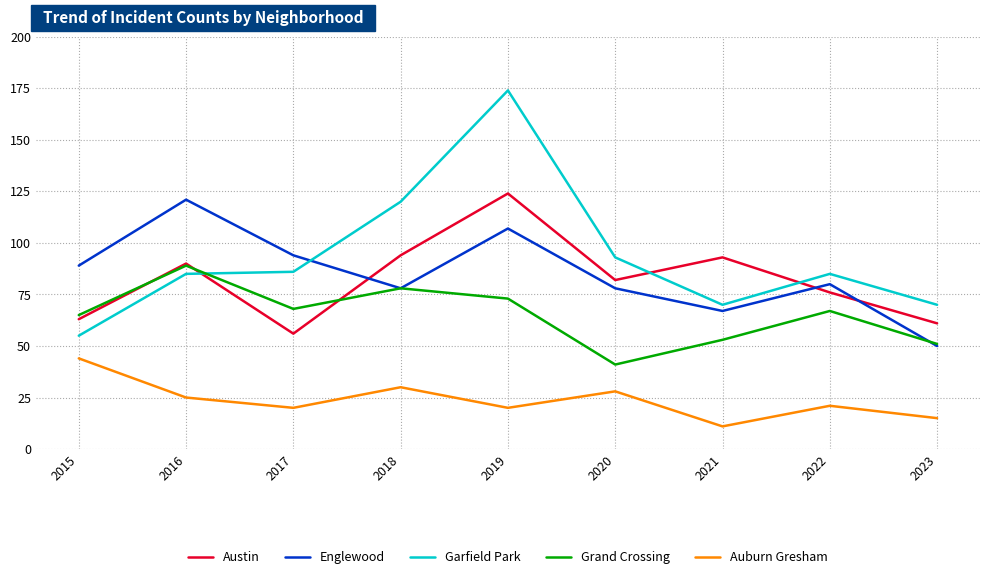

Does the chart display data point markers on the line(s)?

No